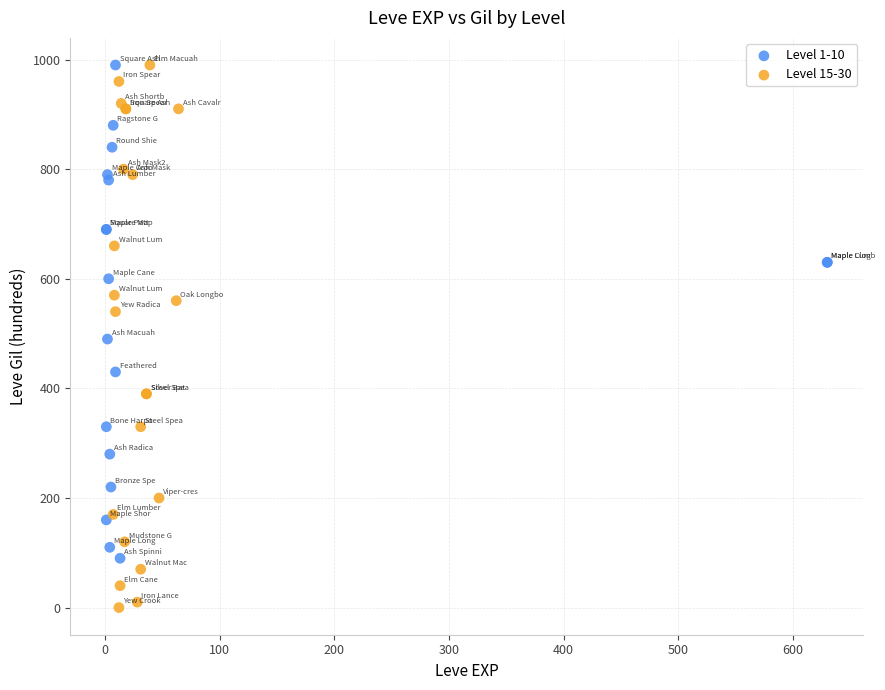

Which series reaches the minimum Y coordinate?

Level 15-30